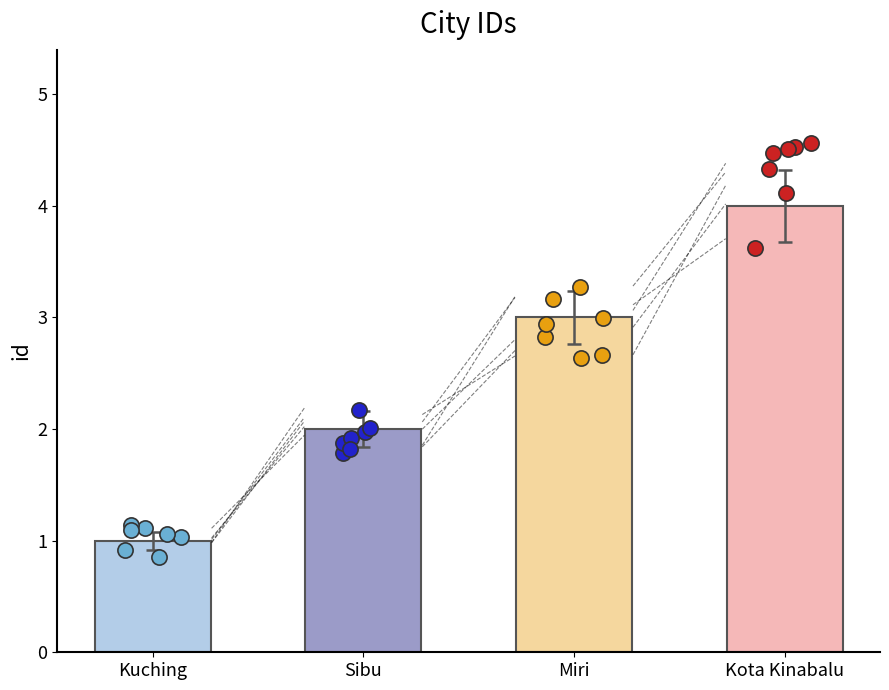

What is the ratio of the value at Kuching to the value at Kota Kinabalu?

0.2